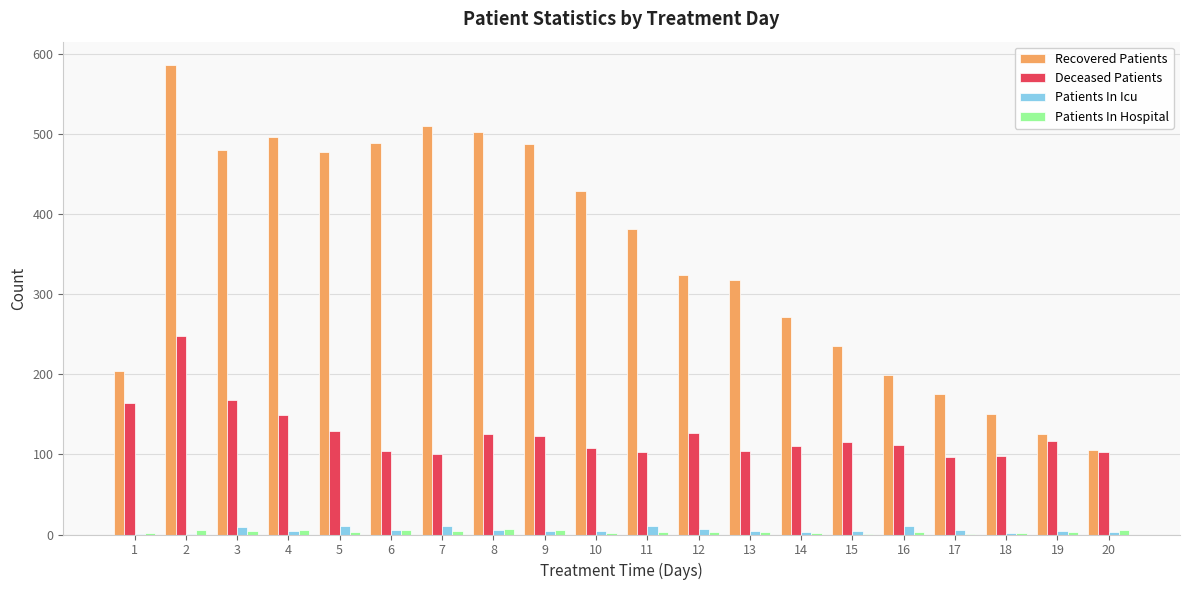

What is the sum of all Patients In Hospital values?

71